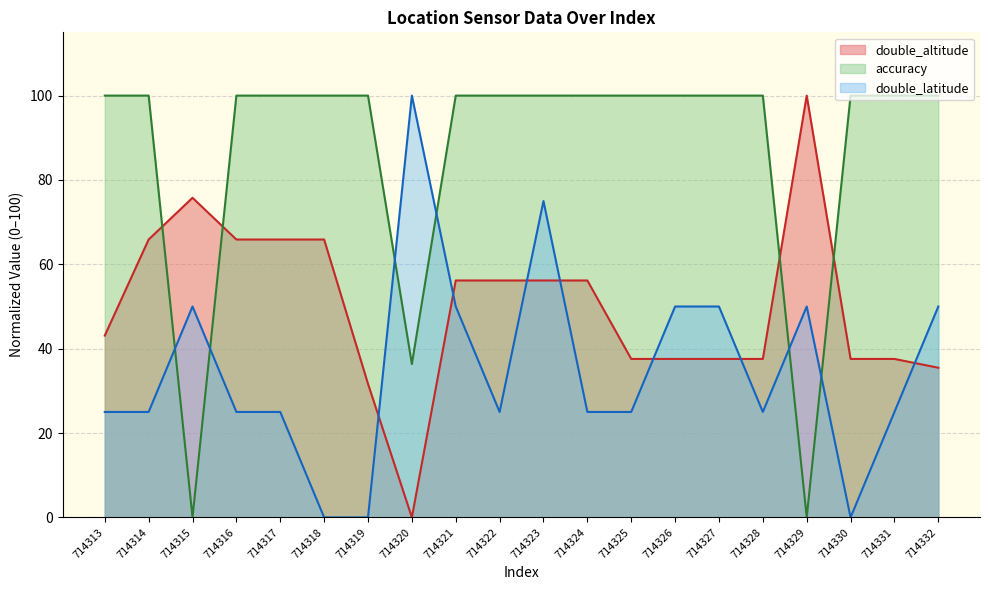

Is the value of double_altitude at 714329 greater than the value of accuracy at 714321?

No